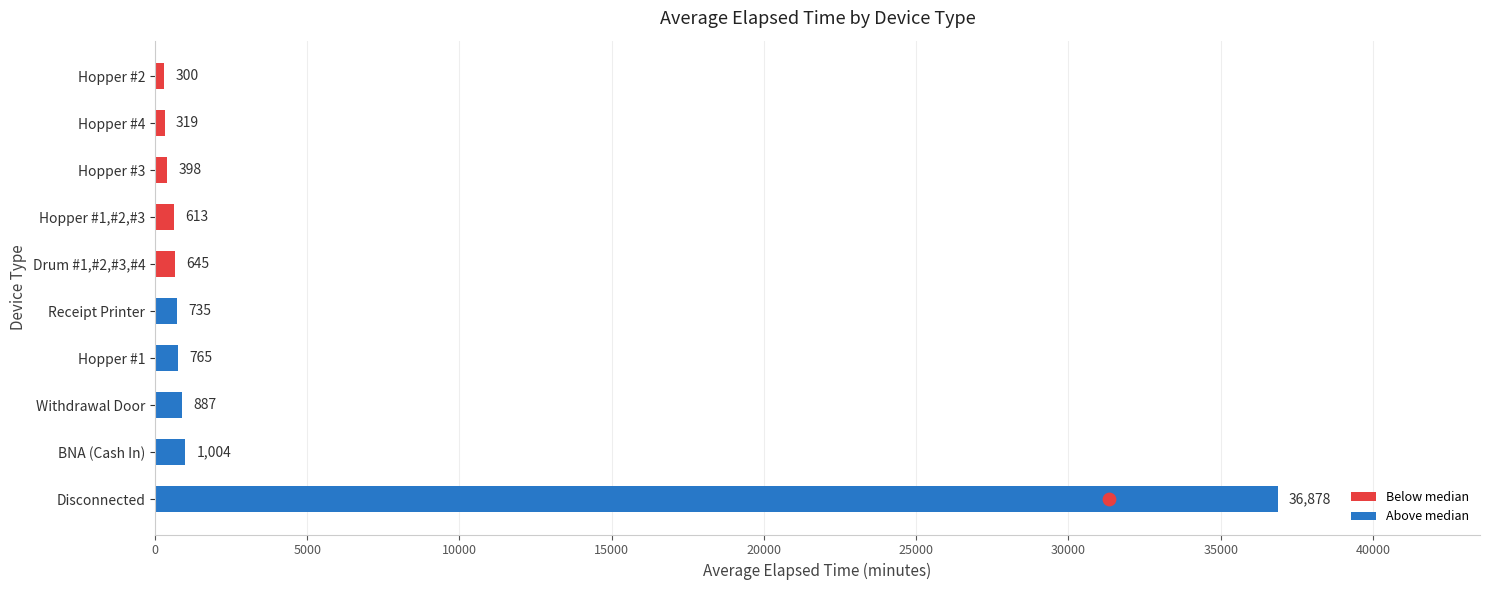

What is the change in value from Withdrawal Door to Hopper #4?

-568.4